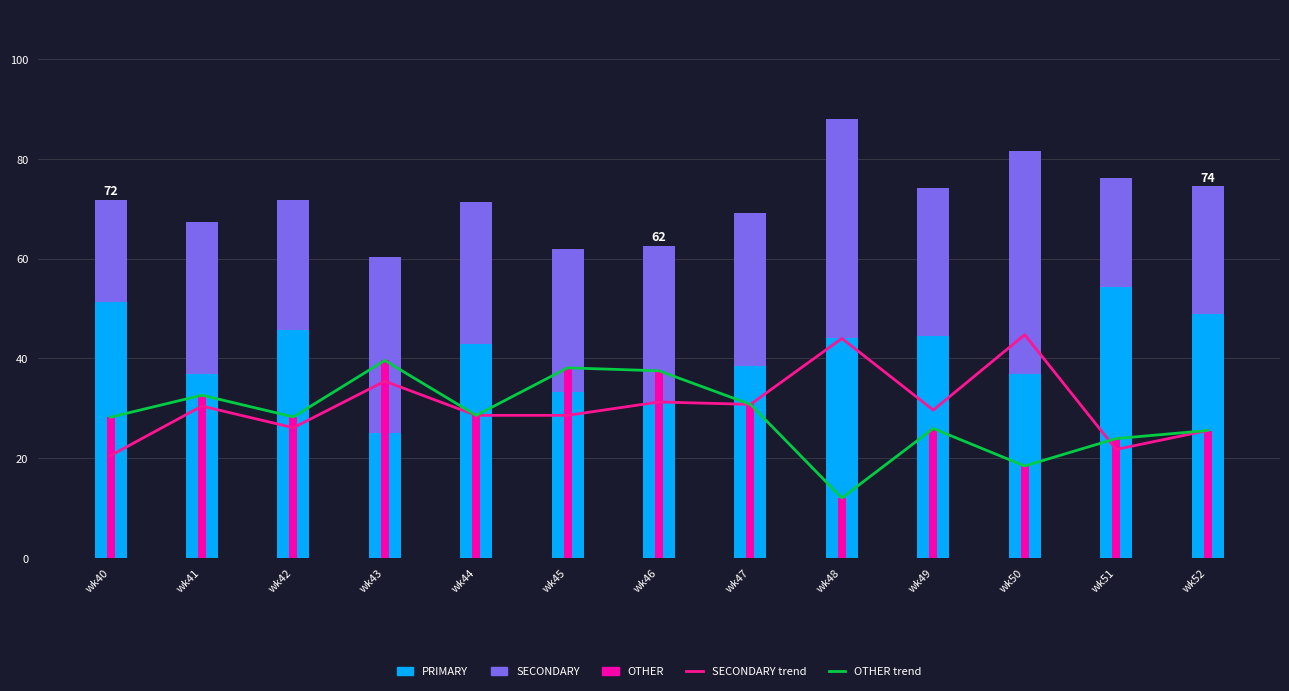

Reading left to right, transcribe all the data shown in this chart.

SECONDARY_line: 20.5	30.4	26.1	35.4	28.6	28.6	31.2	30.8	44.0	29.6	44.7	21.7	25.5
OTHER_line: 28.2	32.6	28.3	39.6	28.6	38.1	37.5	30.8	12.0	25.9	18.4	23.9	25.5
PRIMARY: 51.3	37.0	45.6	25.0	42.9	33.3	31.2	38.5	44.0	44.4	36.8	54.4	48.9
SECONDARY: 20.5	30.4	26.1	35.4	28.6	28.6	31.2	30.8	44.0	29.6	44.7	21.7	25.5
OTHER: 28.2	32.6	28.3	39.6	28.6	38.1	37.5	30.8	12.0	25.9	18.4	23.9	25.5